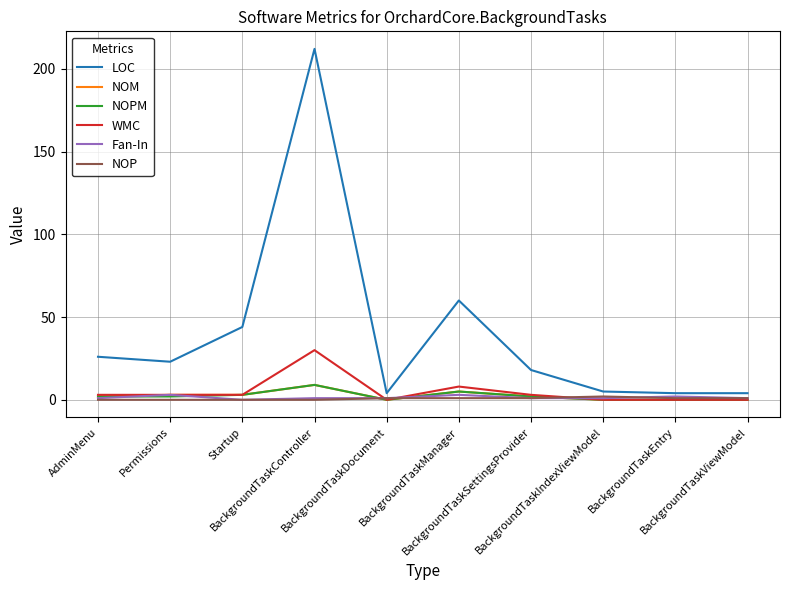

Which series has the largest total across all categories?

LOC